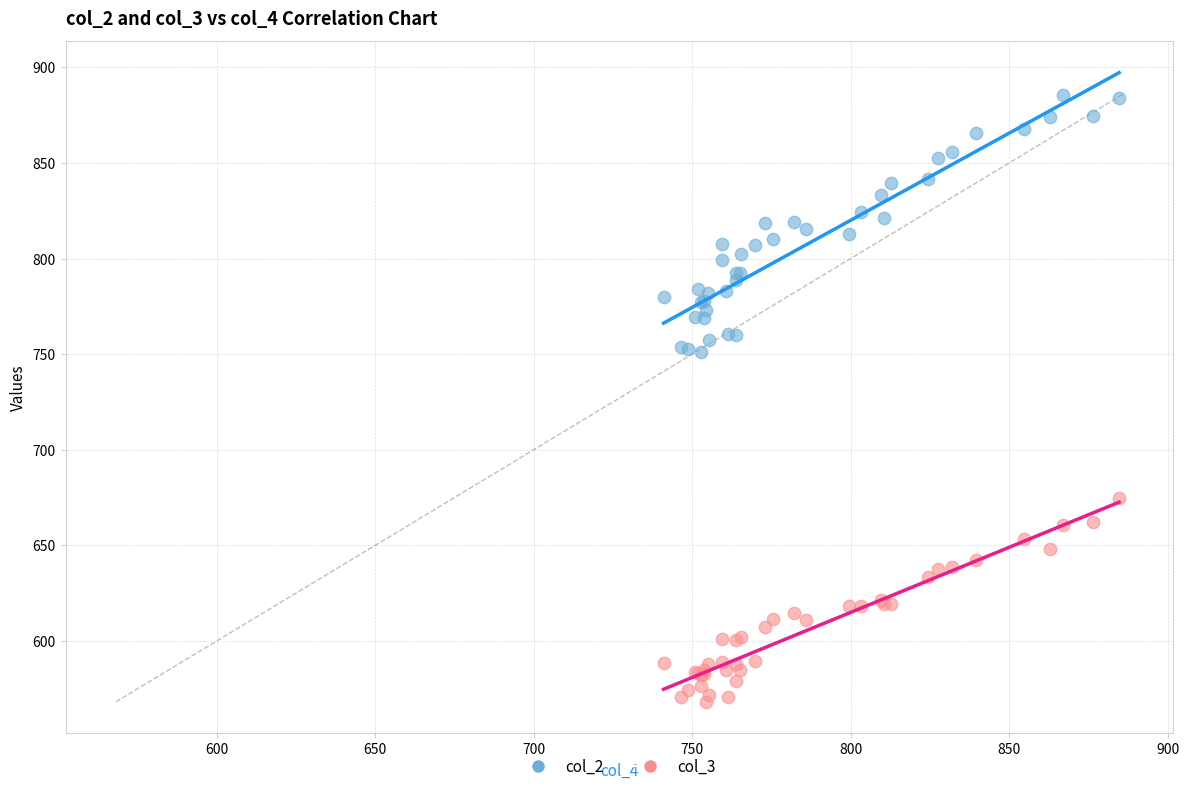

Which series has the largest Y range (max minus min)?

col_2